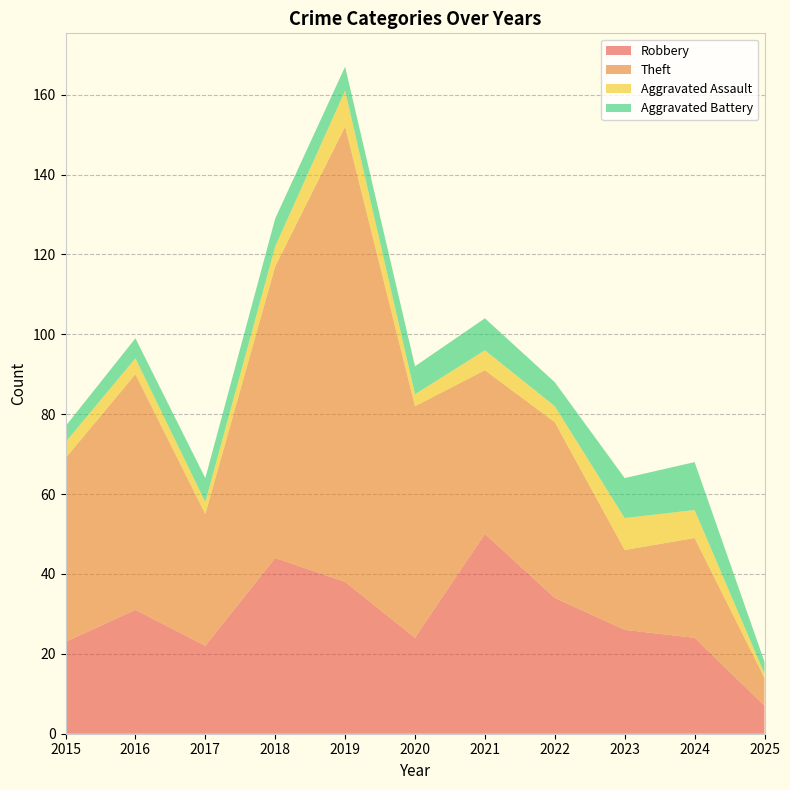

Reading left to right, extract all data points from this chart.

Robbery: 2015=23	2016=31	2017=22	2018=44	2019=38	2020=24	2021=50	2022=34	2023=26	2024=24	2025=7
Theft: 2015=46	2016=59	2017=33	2018=73	2019=114	2020=58	2021=41	2022=44	2023=20	2024=25	2025=7
Aggravated Assault: 2015=4	2016=4	2017=3	2018=5	2019=9	2020=3	2021=5	2022=4	2023=8	2024=7	2025=1
Aggravated Battery: 2015=4	2016=5	2017=6	2018=7	2019=6	2020=7	2021=8	2022=6	2023=10	2024=12	2025=3